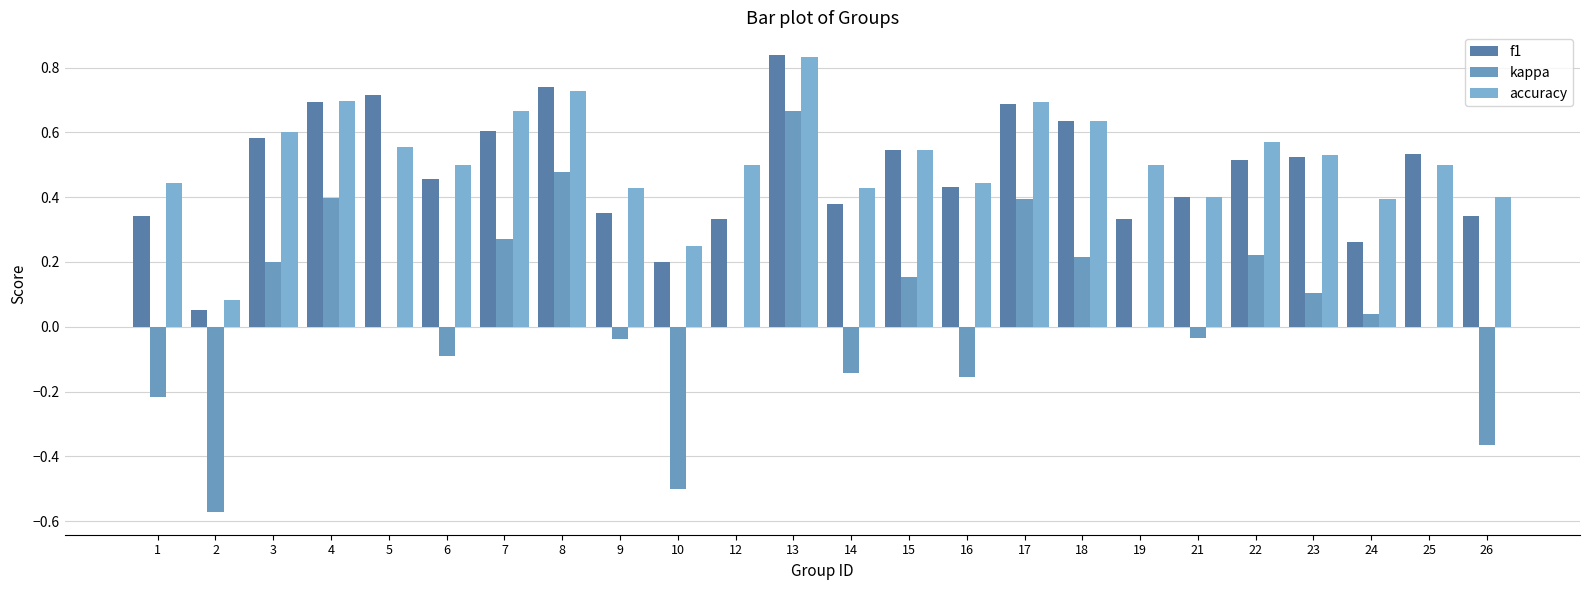

List the labels in order of f1 value, smallest first.

2, 10, 24, 12, 19, 1, 26, 9, 14, 21, 16, 6, 22, 23, 25, 15, 3, 7, 18, 17, 4, 5, 8, 13